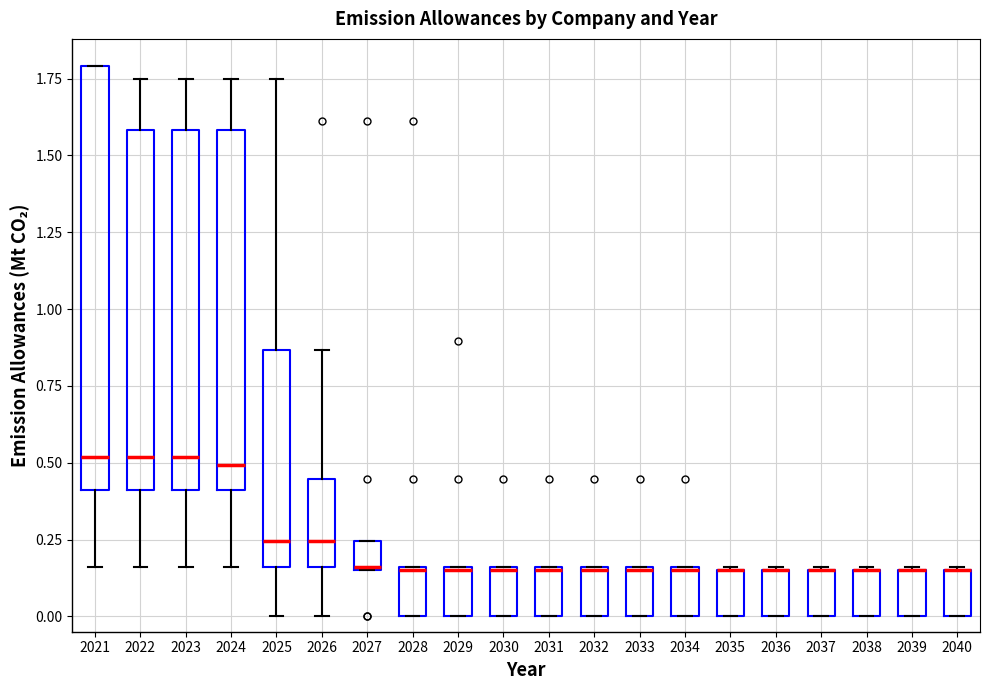

Reading left to right, read every box against the y-axis: the position of its median line, the range the box covers, and the ends of its whiskers. The values are not printed on the chart, so give them approximately, as read against the axis.

2021: median 0.50, box 0.40 to 1.80, whiskers 0.15 to 1.80
2022: median 0.50, box 0.40 to 1.60, whiskers 0.15 to 1.75
2023: median 0.50, box 0.40 to 1.60, whiskers 0.15 to 1.75
2024: median 0.50, box 0.40 to 1.60, whiskers 0.15 to 1.75
2025: median 0.25, box 0.15 to 0.85, whiskers 0.00 to 1.75
2026: median 0.25, box 0.15 to 0.45, whiskers 0.00 to 0.85
2027: median 0.15, box 0.15 to 0.25, whiskers 0.15 to 0.25
2028: median 0.15, box 0.00 to 0.15, whiskers 0.00 to 0.15
2029: median 0.15, box 0.00 to 0.15, whiskers 0.00 to 0.15
2030: median 0.15, box 0.00 to 0.15, whiskers 0.00 to 0.15
2031: median 0.15, box 0.00 to 0.15, whiskers 0.00 to 0.15
2032: median 0.15, box 0.00 to 0.15, whiskers 0.00 to 0.15
2033: median 0.15, box 0.00 to 0.15, whiskers 0.00 to 0.15
2034: median 0.15, box 0.00 to 0.15, whiskers 0.00 to 0.15
2035: median 0.15 (drawn on the box's upper edge), box 0.00 to 0.15, whiskers 0.00 to 0.15
2036: median 0.15 (drawn on the box's upper edge), box 0.00 to 0.15, whiskers 0.00 to 0.15
2037: median 0.15 (drawn on the box's upper edge), box 0.00 to 0.15, whiskers 0.00 to 0.15
2038: median 0.15 (drawn on the box's upper edge), box 0.00 to 0.15, whiskers 0.00 to 0.15
2039: median 0.15 (drawn on the box's upper edge), box 0.00 to 0.15, whiskers 0.00 to 0.15
2040: median 0.15 (drawn on the box's upper edge), box 0.00 to 0.15, whiskers 0.00 to 0.15